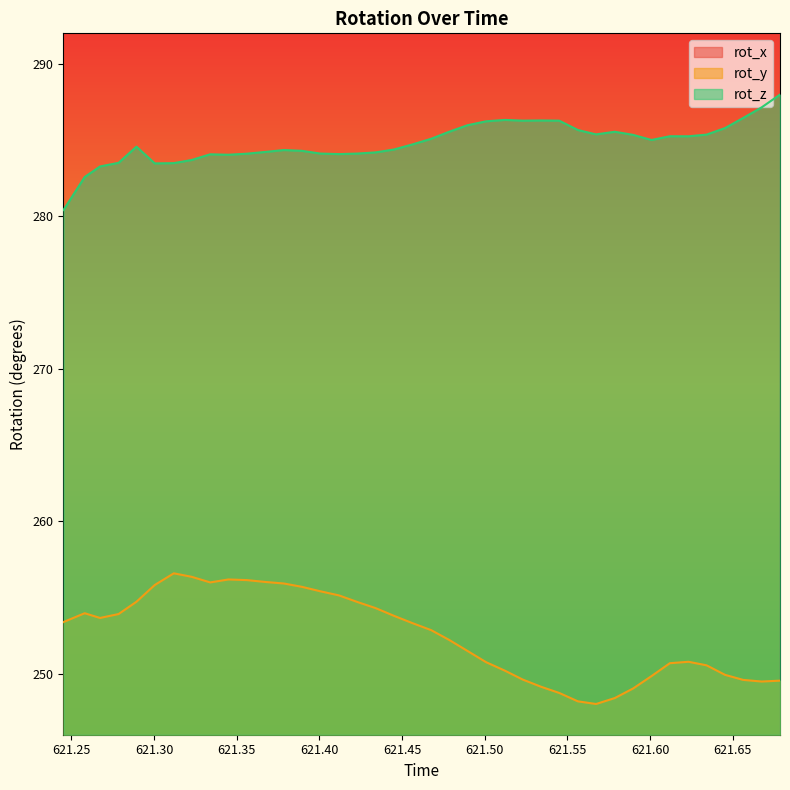

At 621.2786, list the series in order from largest to smallest.

rot_x, rot_z, rot_y